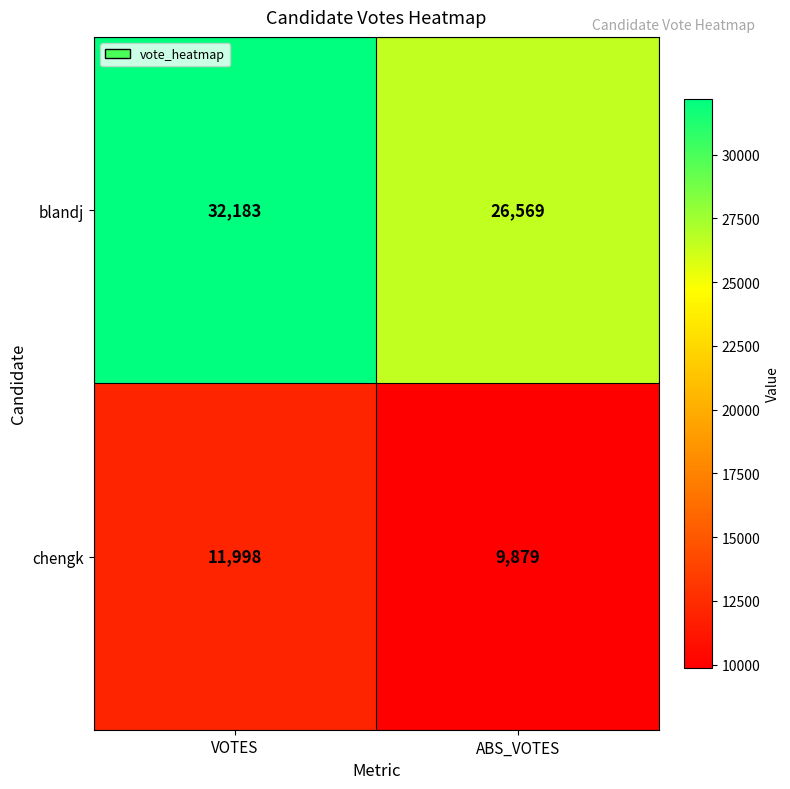

Which series has the largest total across all categories?

blandj